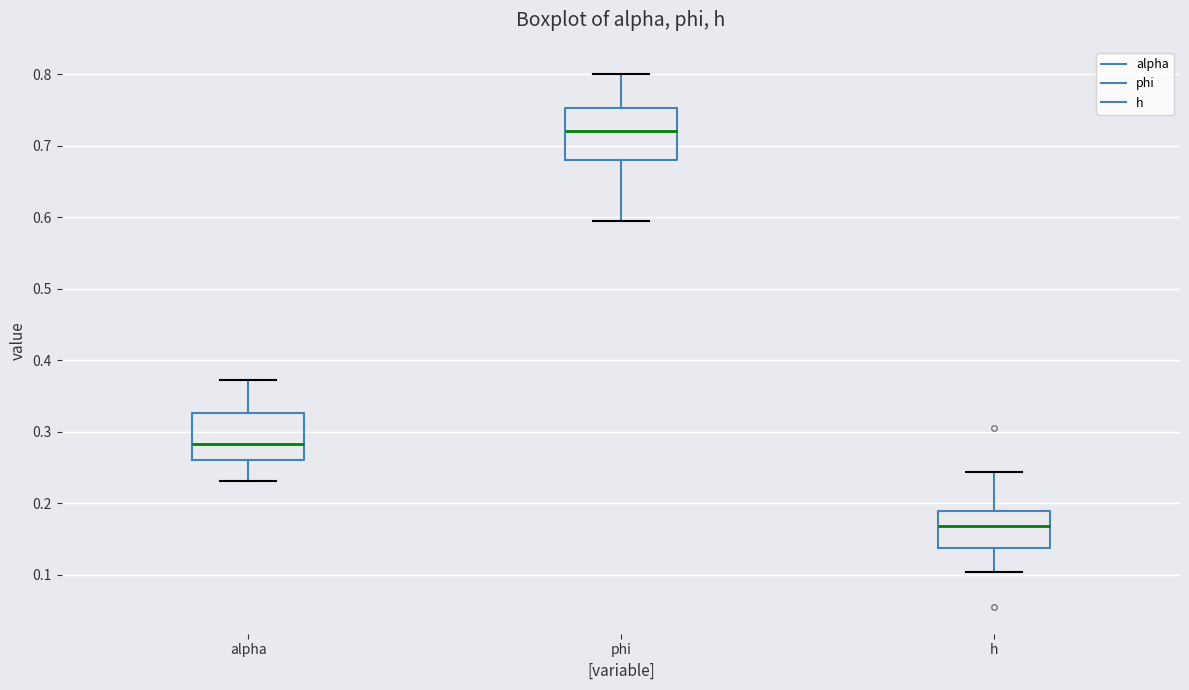

Which box's median line is the highest?

phi